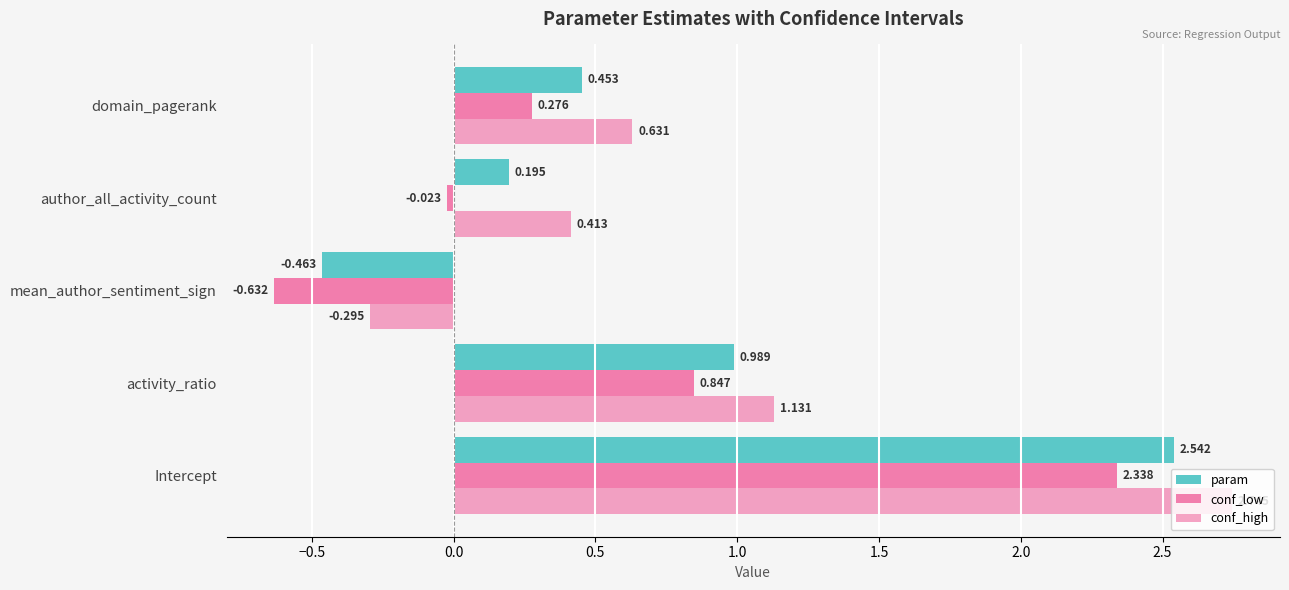

How many values in param are above zero?

4